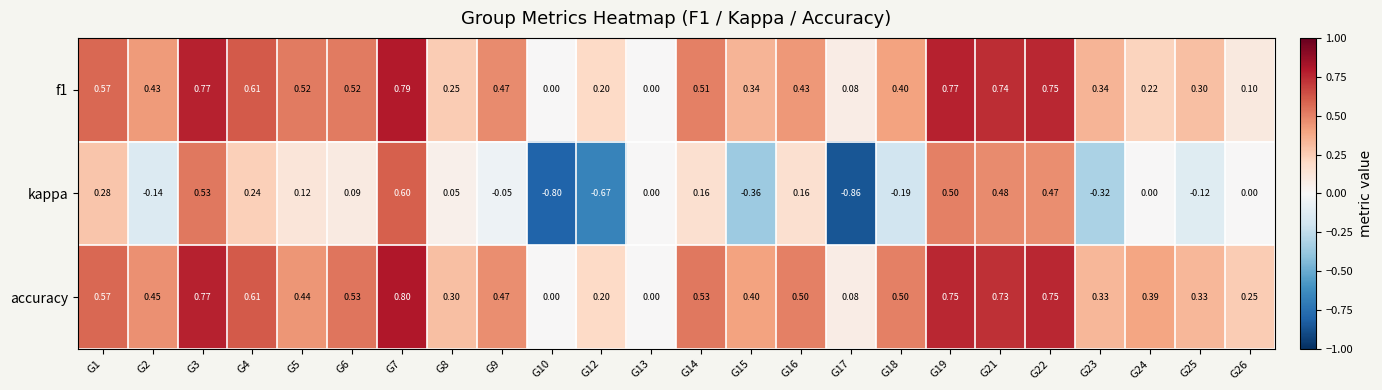

Between G4 and G7, which series saw the biggest shift?

kappa